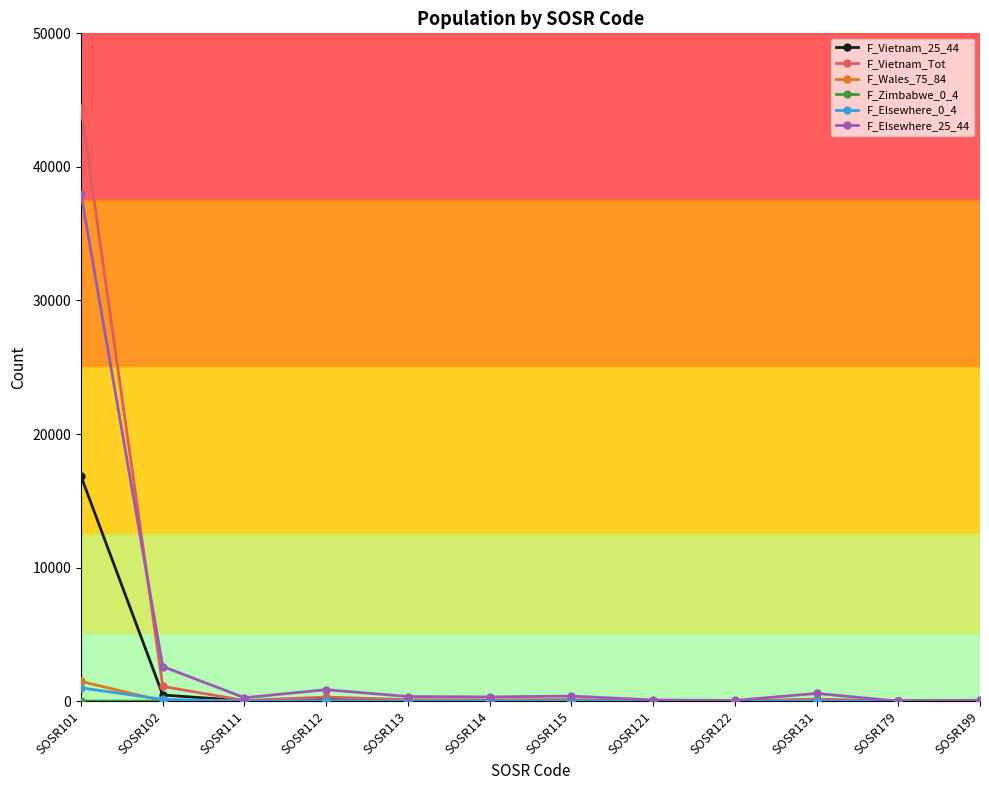

Where is F_Vietnam_Tot nearest to the value 22221?

SOSR102